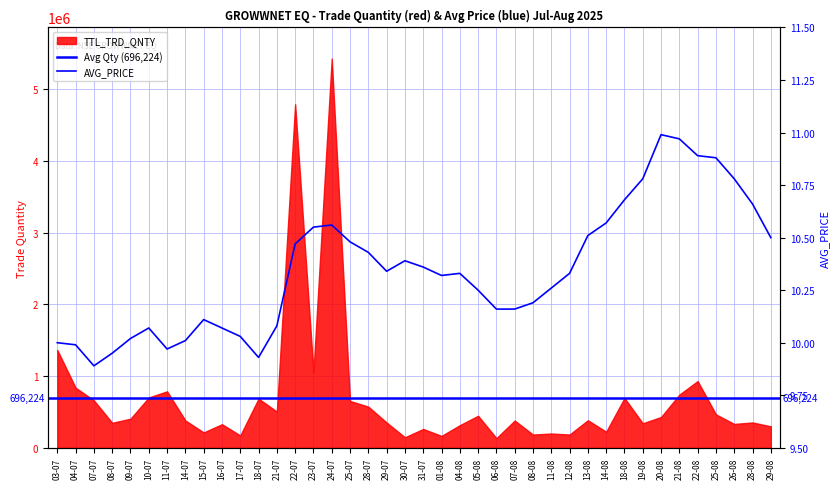

The chart shows a value of 10.6 at 14-08. True or false?

True